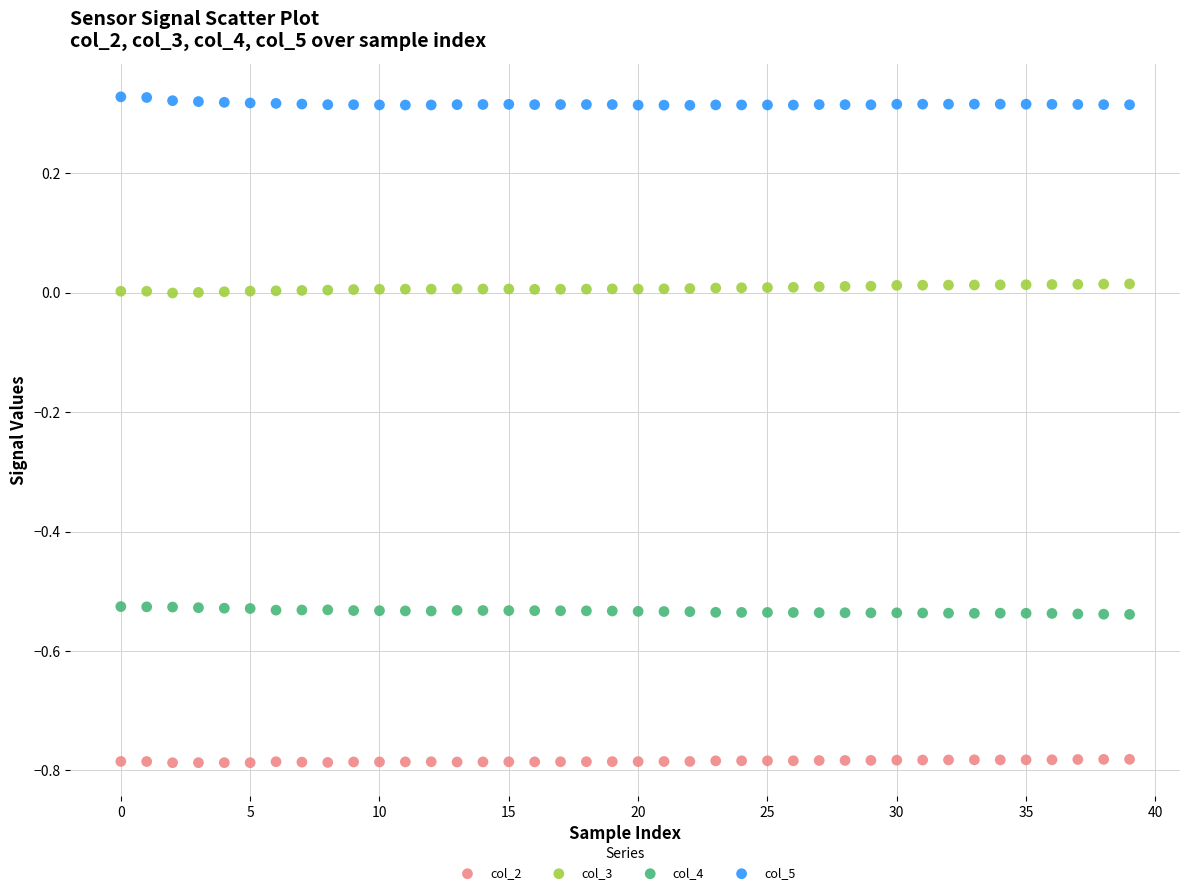

Which series reaches the minimum Y coordinate?

col_2